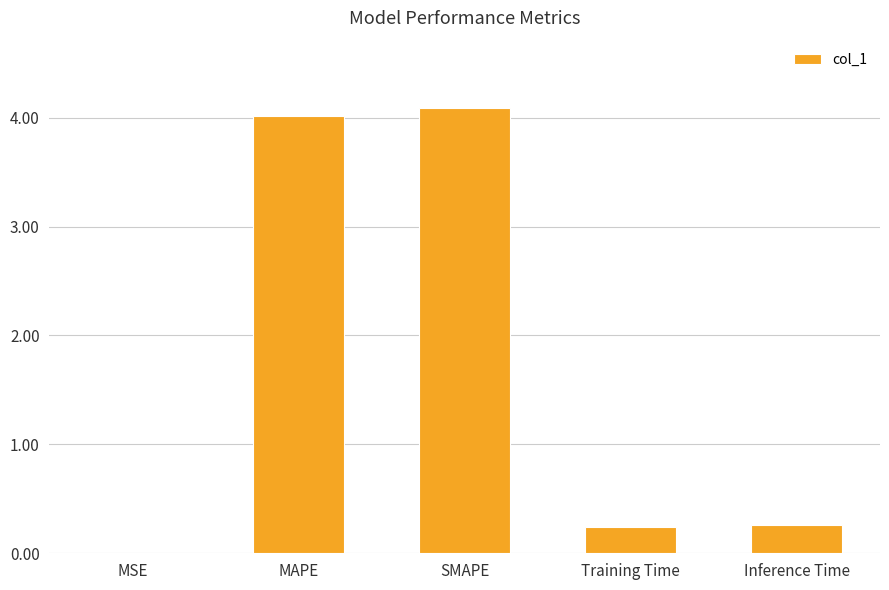

The chart shows a value of 0.3 at Inference Time. True or false?

True